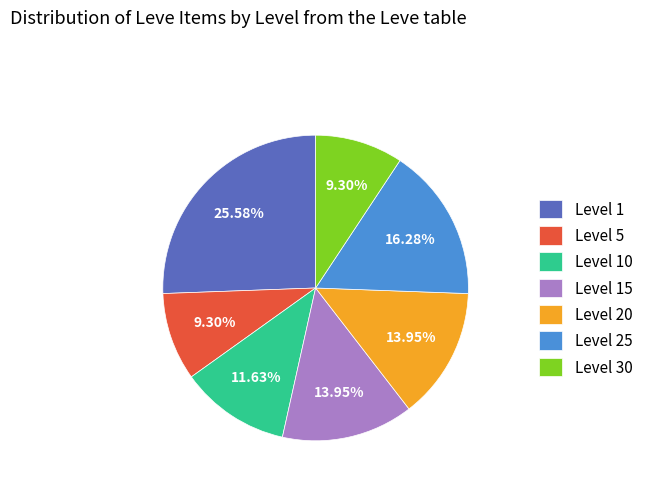

Approximately how many times larger is the value at Level 25 compared to Level 20?

1.2